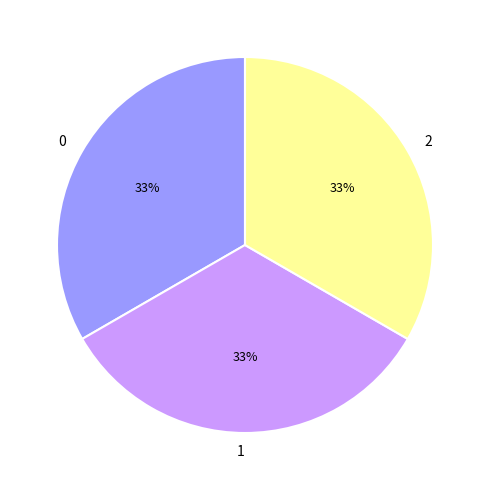

What percentage is the 2 slice, to the nearest percent?

33%